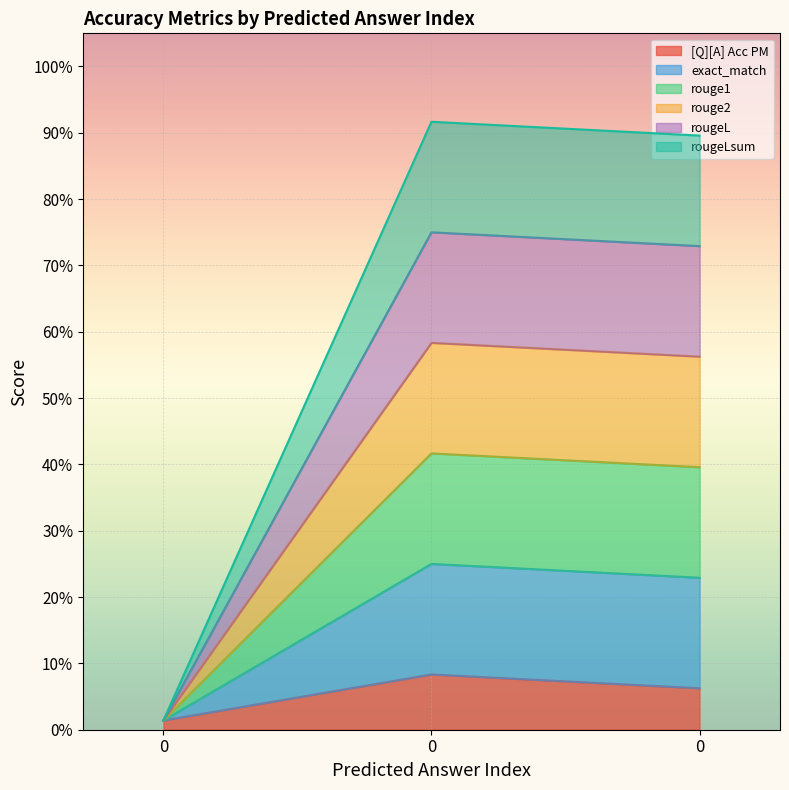

Count the number of data series in this chart.

6